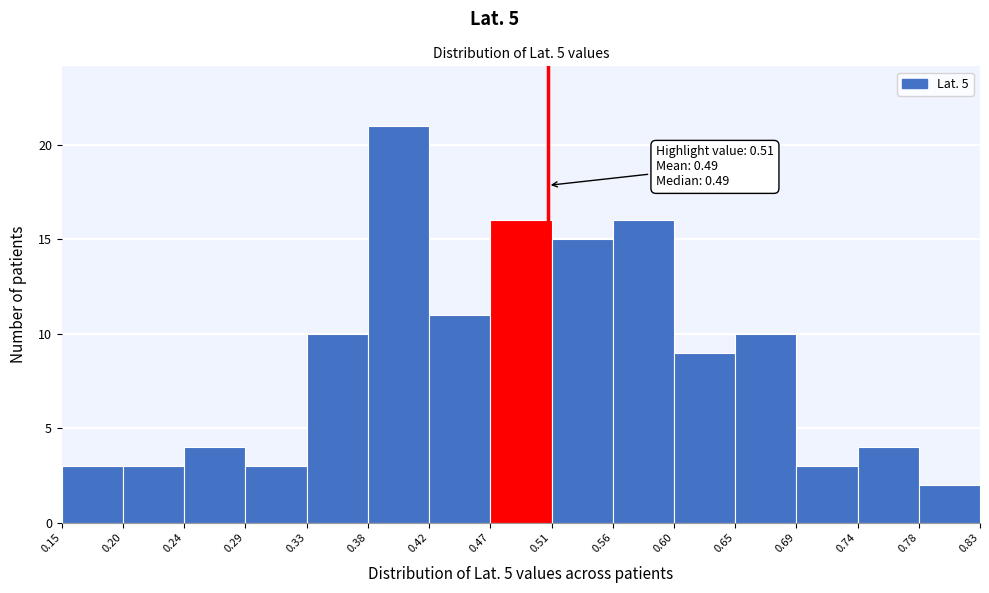

Which range on the x-axis has the tallest bar?

0.38 to 0.42